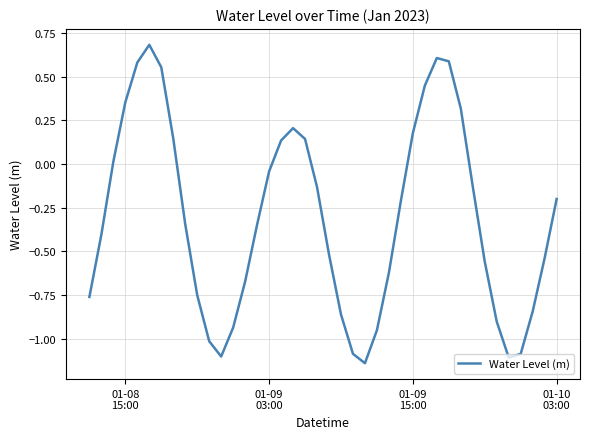

What is the greatest value displayed?

0.7